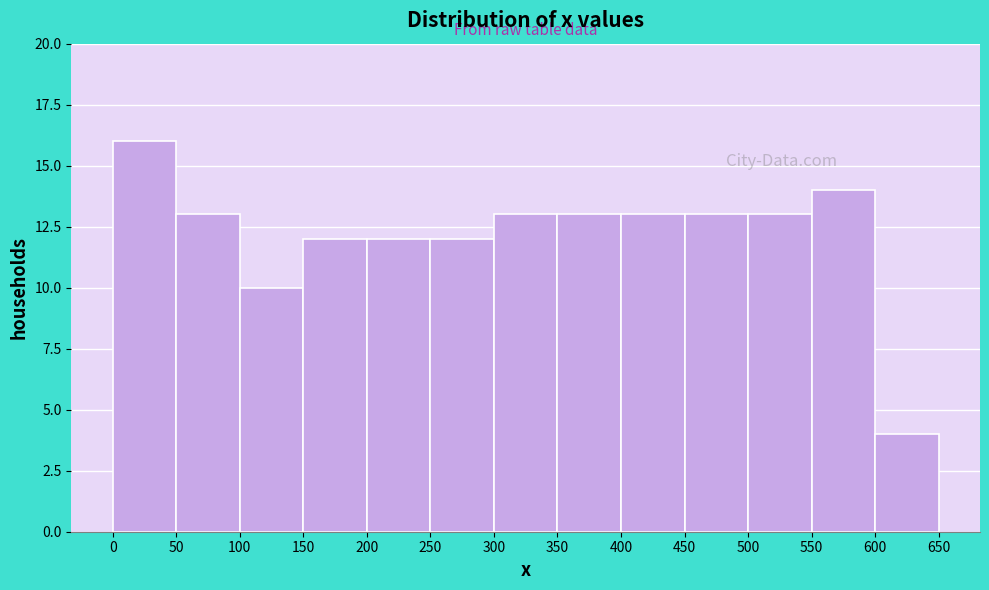

Reading left to right, list every bar in this chart as the range it spans on the x-axis followed by its height. The values are not printed on the chart, so give them approximately, as read against the axis.

0 to 50: 16
50 to 100: 13
100 to 150: 10
150 to 200: 12
200 to 250: 12
250 to 300: 12
300 to 350: 13
350 to 400: 13
400 to 450: 13
450 to 500: 13
500 to 550: 13
550 to 600: 14
600 to 650: 4